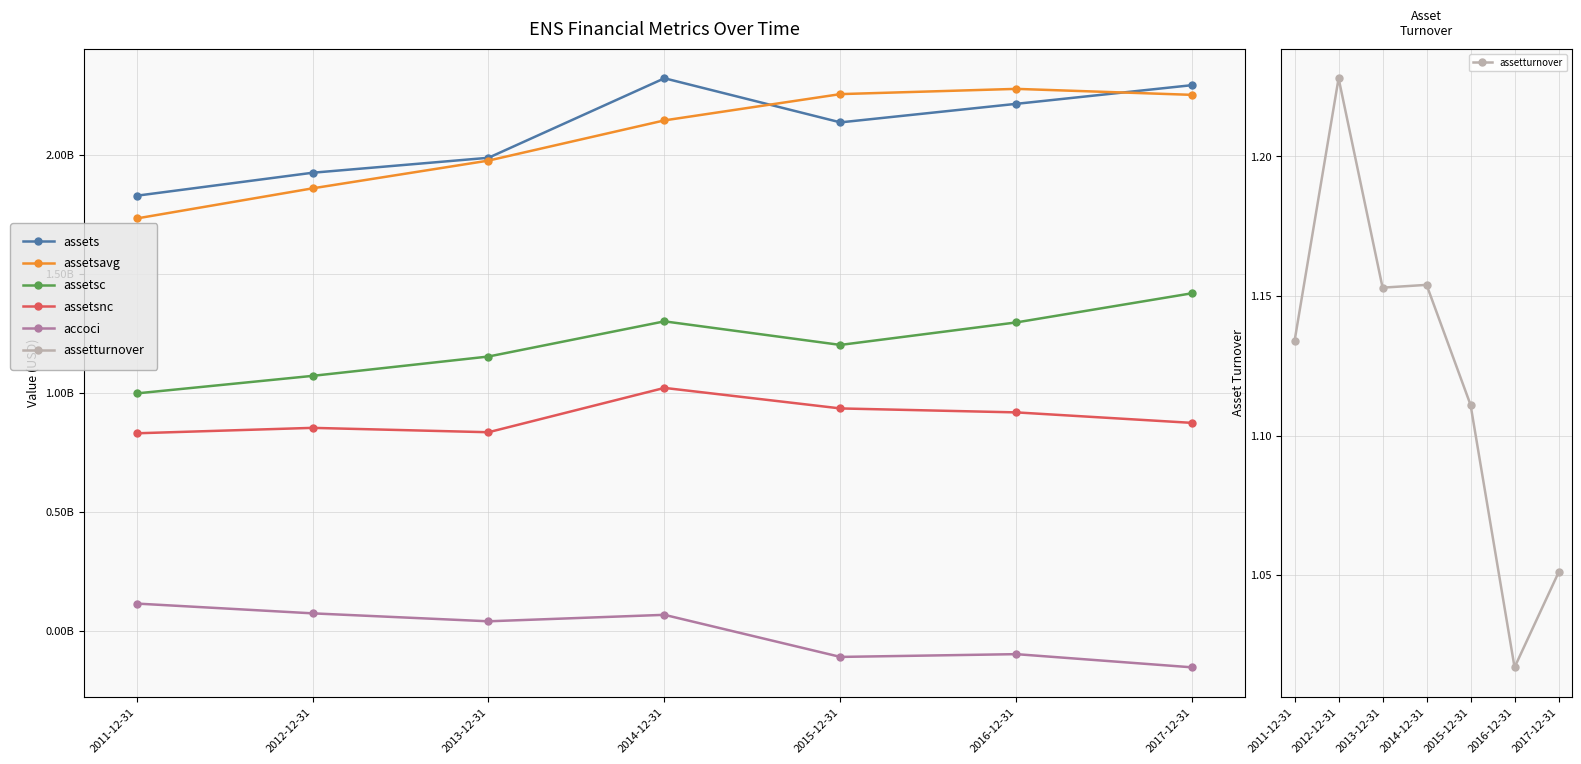

At which category does the chart reach its peak across all series?

2014-12-31